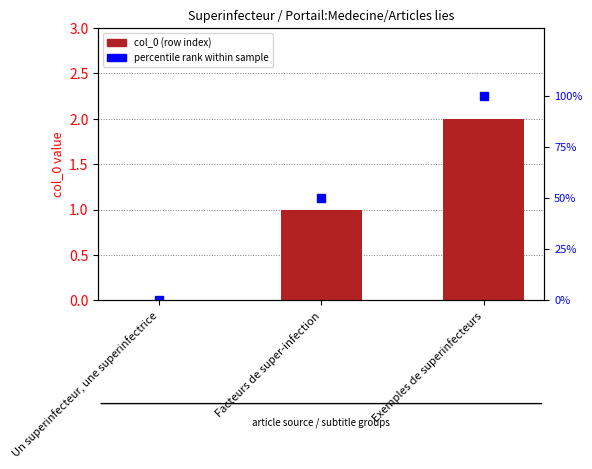

The value of col_0 (row index) at Un superinfecteur, une superinfectrice is 0. True or false?

True